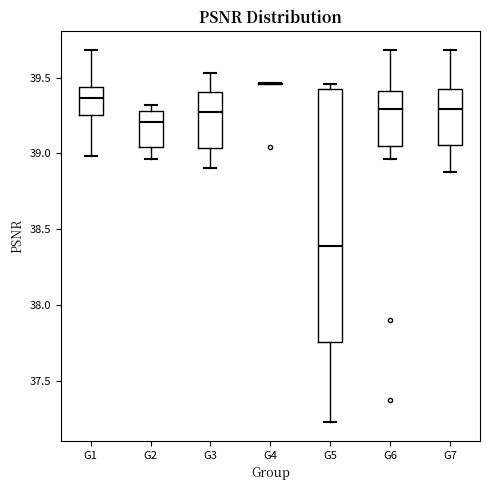

Reading left to right, read every box against the y-axis: the position of its median line, the range the box covers, and the ends of its whiskers. The values are not printed on the chart, so give them approximately, as read against the axis.

G1: median 39.35, box 39.25 to 39.45, whiskers 39.00 to 39.70
G2: median 39.20, box 39.05 to 39.30, whiskers 38.95 to 39.30 (just above the box's upper edge)
G3: median 39.25, box 39.05 to 39.40, whiskers 38.90 to 39.55
G4: box collapsed to a line at 39.45, whiskers 39.45 to 39.45
G5: median 38.40, box 37.75 to 39.40, whiskers 37.25 to 39.45
G6: median 39.30, box 39.05 to 39.40, whiskers 38.95 to 39.70
G7: median 39.30, box 39.05 to 39.45, whiskers 38.90 to 39.70